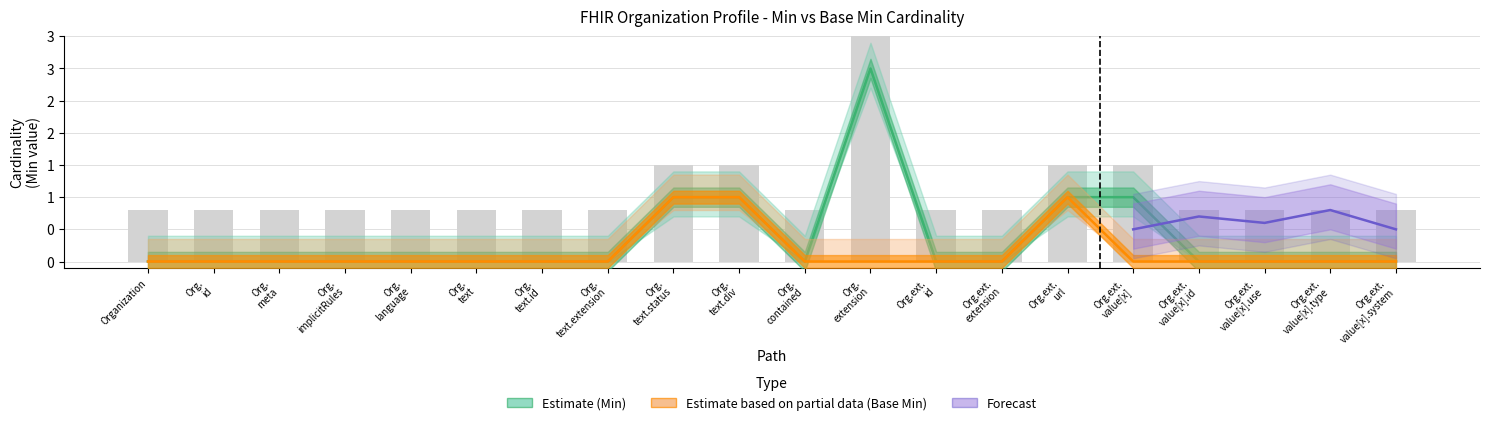

Which label corresponds to the smallest value in the chart?

Org.ext. value[x]